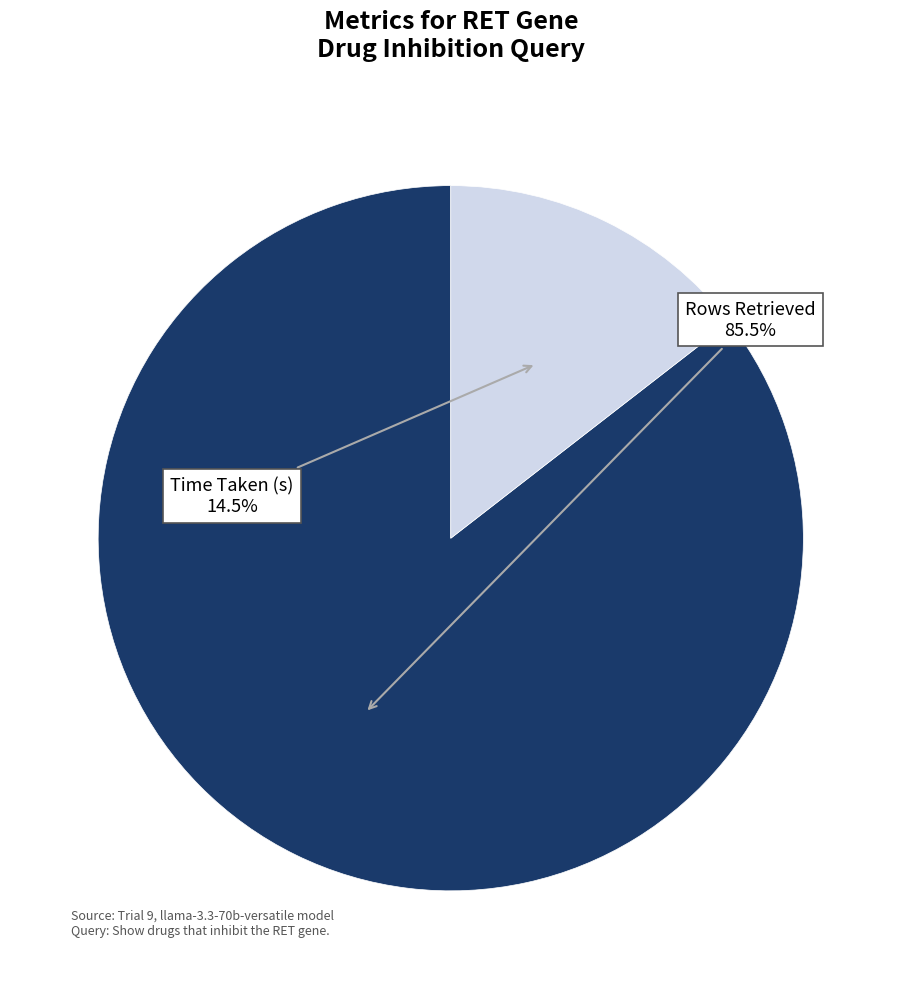

Count the number of slices in the pie.

2